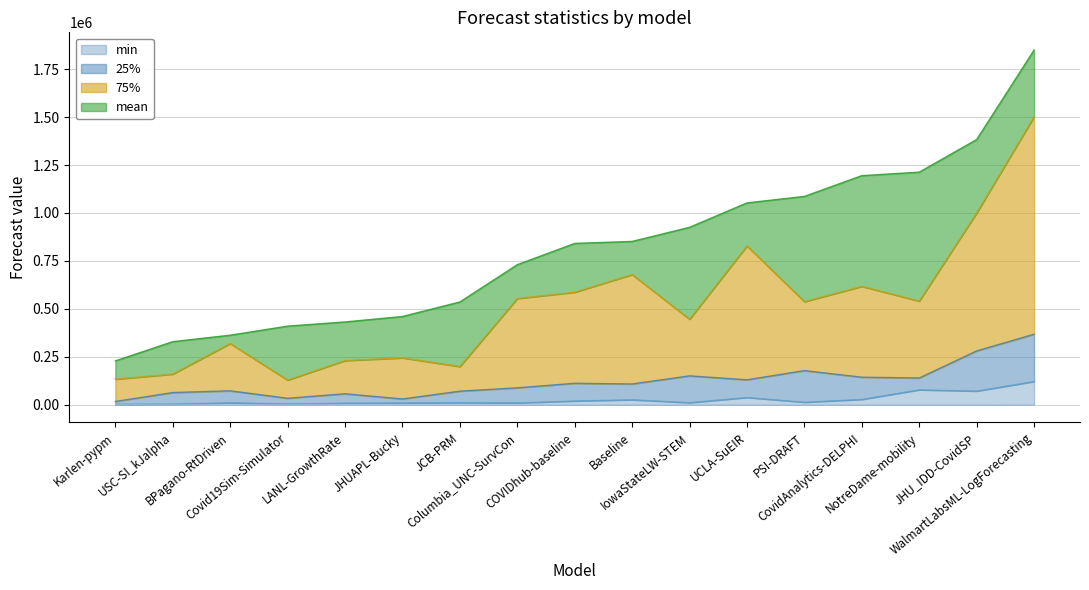

What position from the right is BPagano-RtDriven?

15